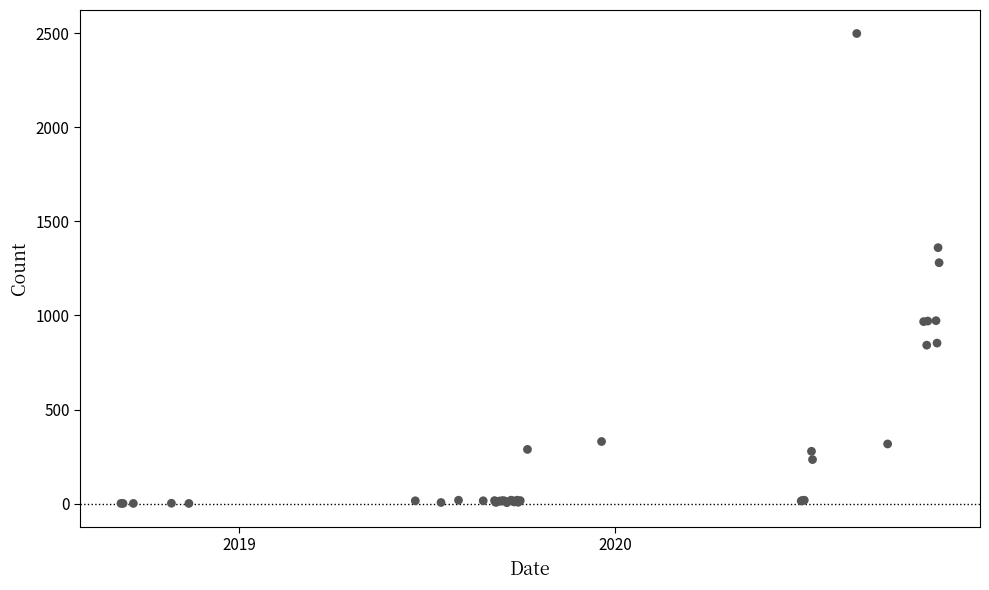

What Y value in the scatter plot is closest to 1249?

1280